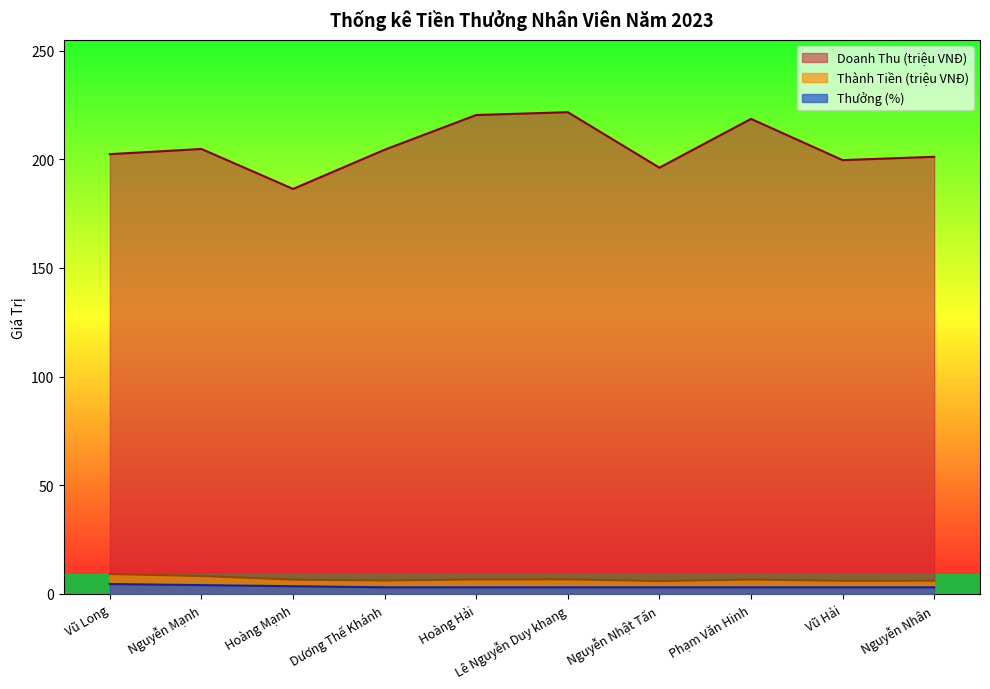

At which category is the sum across all series the highest?

Lê Nguyễn Duy khang